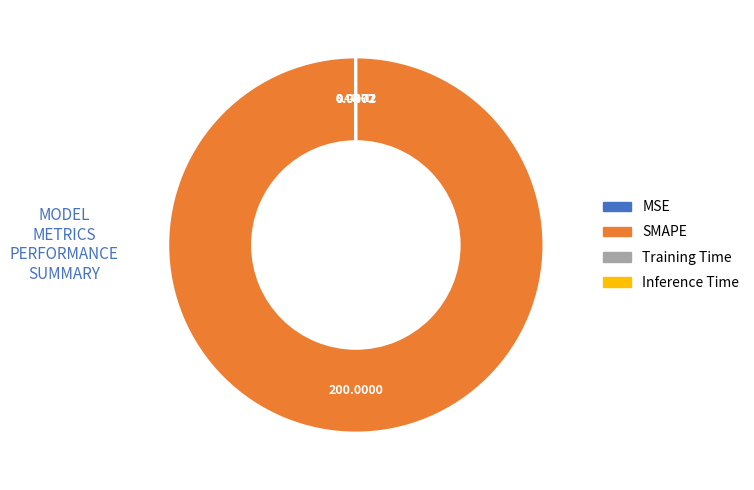

Is SMAPE the majority of the pie?

Yes